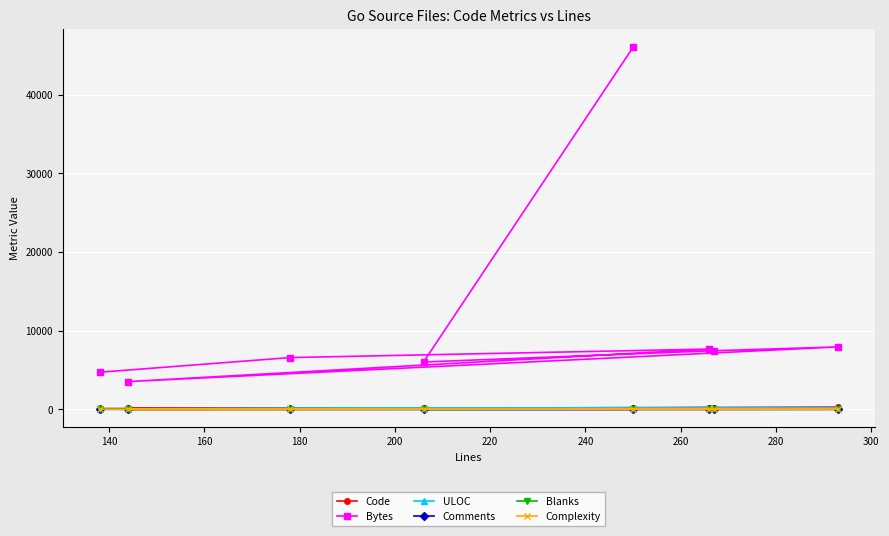

Which series has the widest spread of values?

Bytes